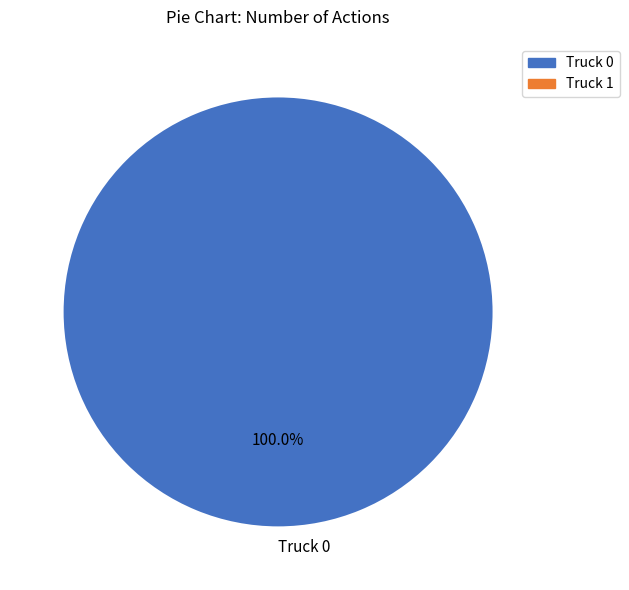

Count the number of slices in the pie.

1